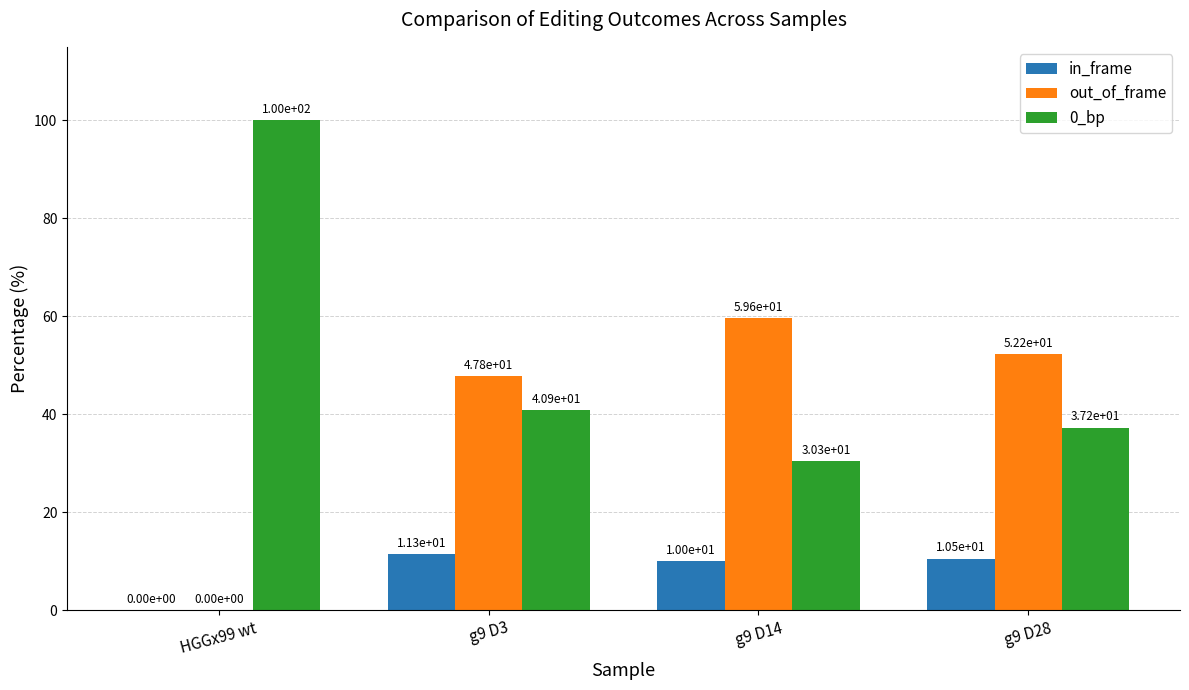

What is the sum of the in_frame values at g9 D14 and HGGx99 wt?

10.0